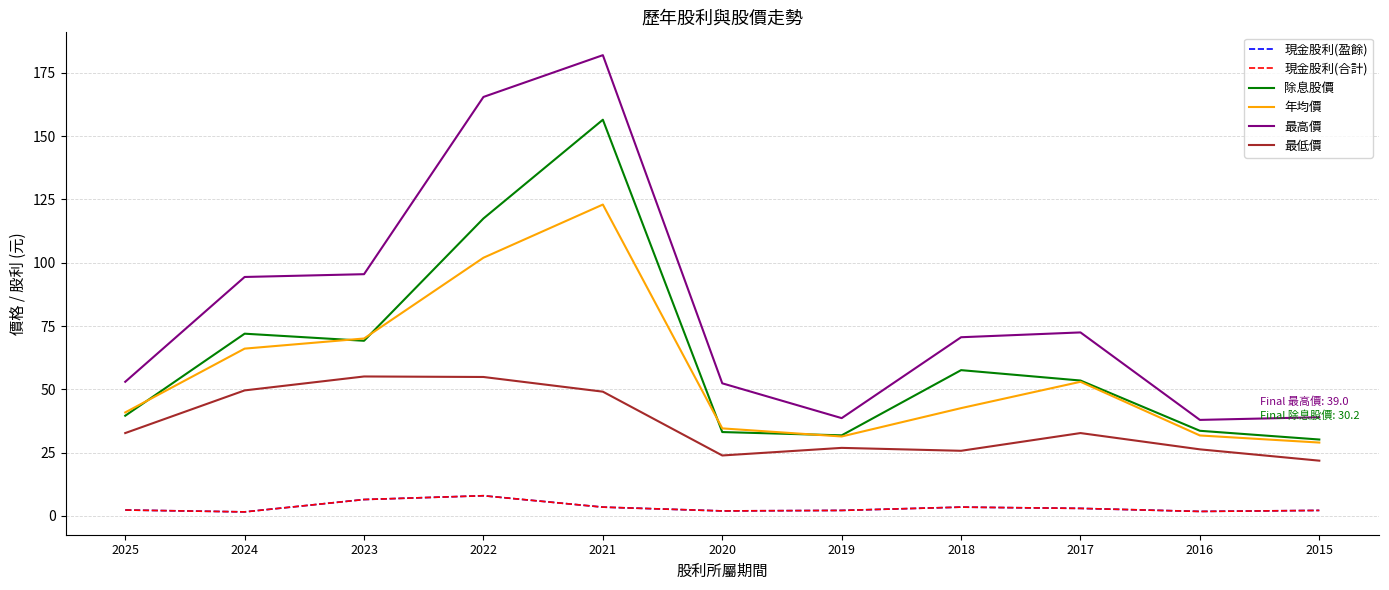

Does the chart display data point markers on the line(s)?

No